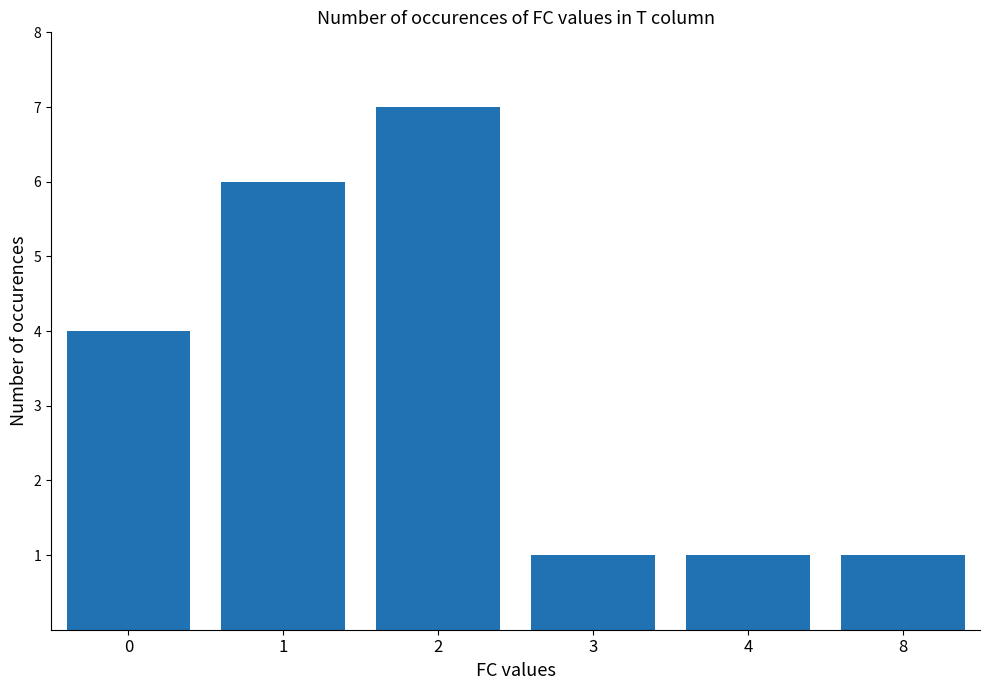

How many values are between 1 and 6?

5